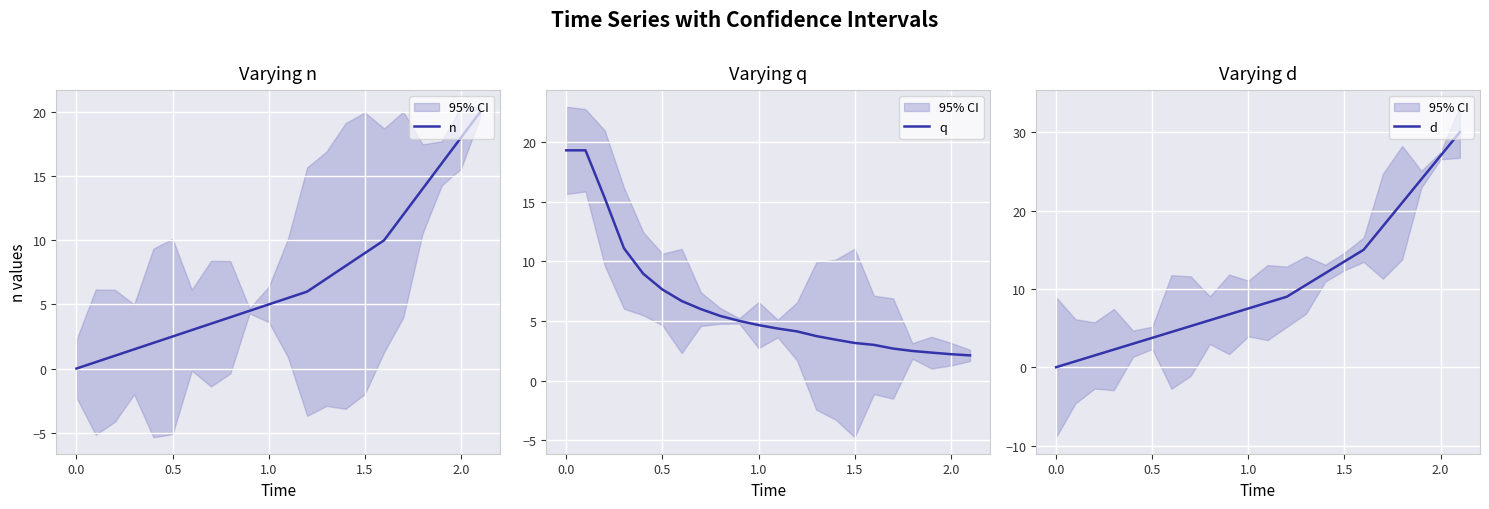

Which series has the largest range (max minus min)?

d